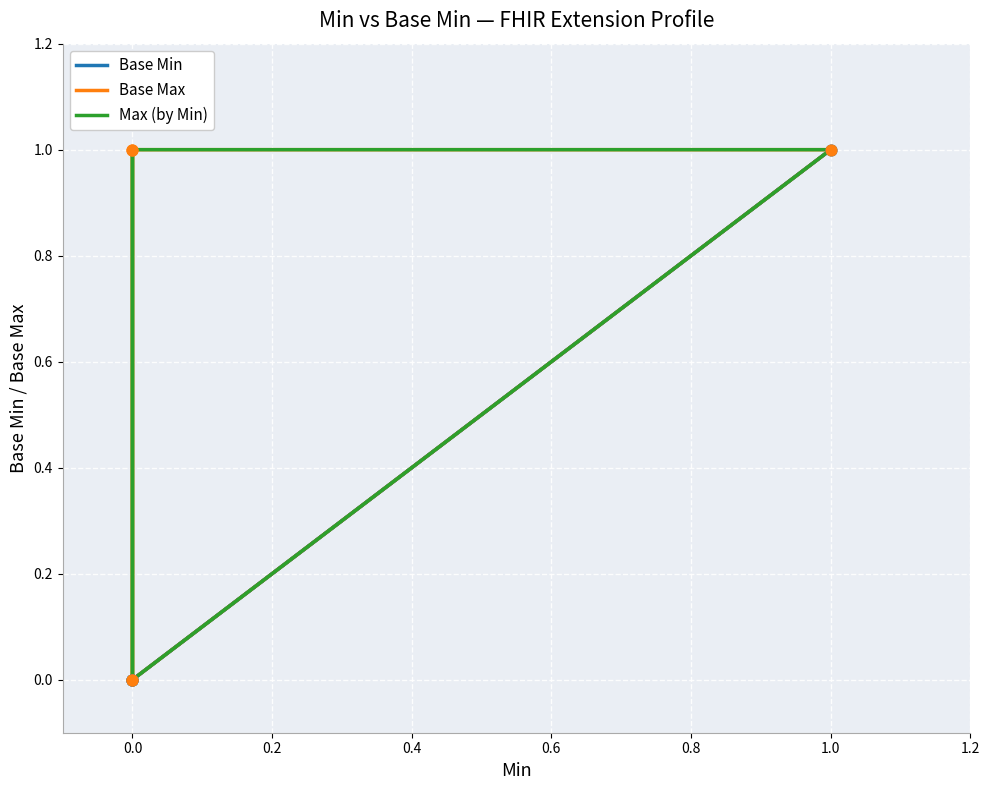

Which series has the largest Y range (max minus min)?

Base Min